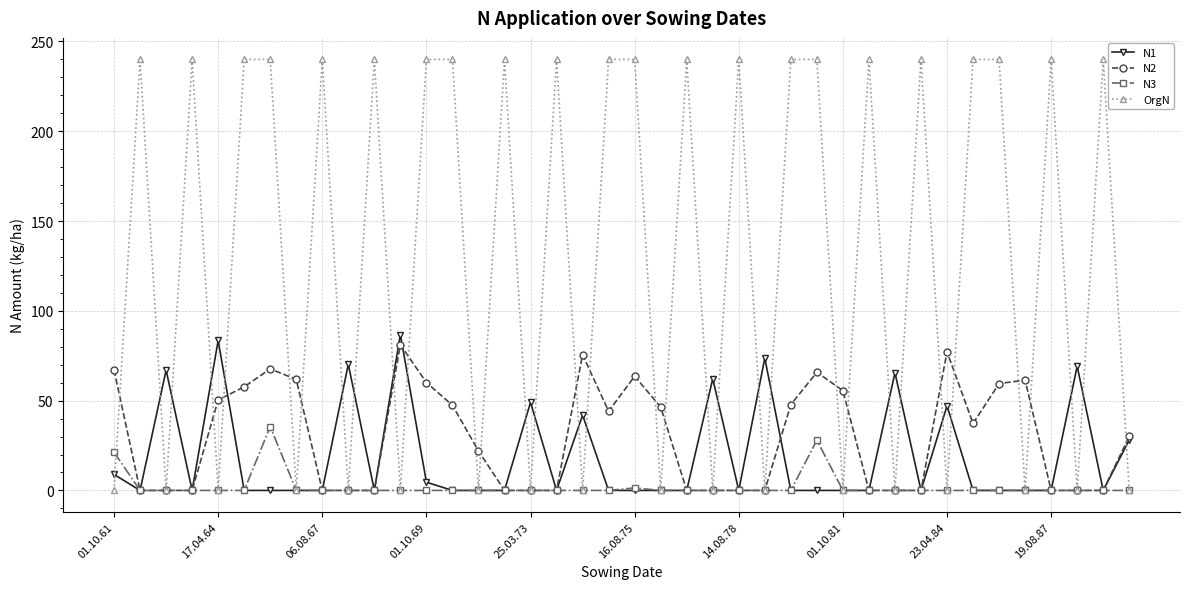

Which series has the largest total across all categories?

OrgN